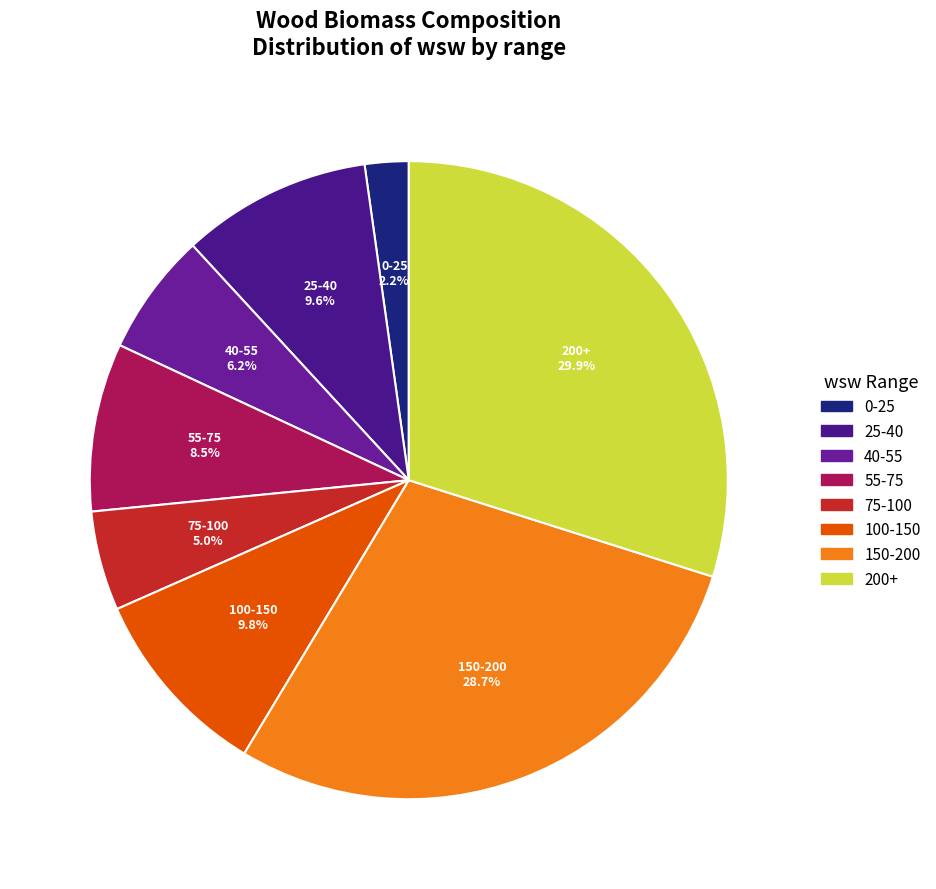

Is 25-40 the majority of the pie?

No